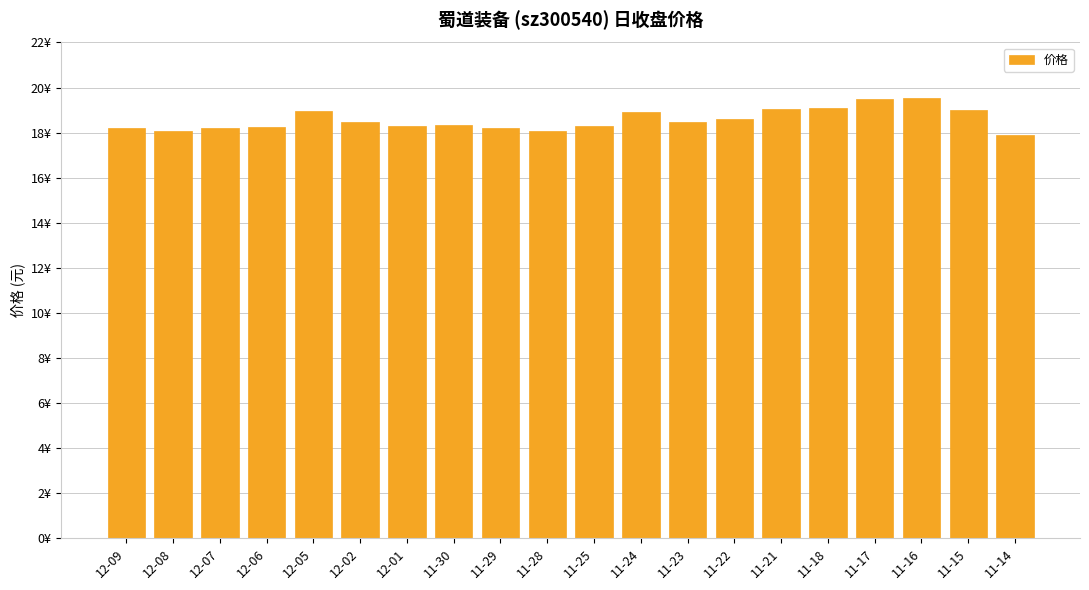

Where does the data first go above 18?

12-09